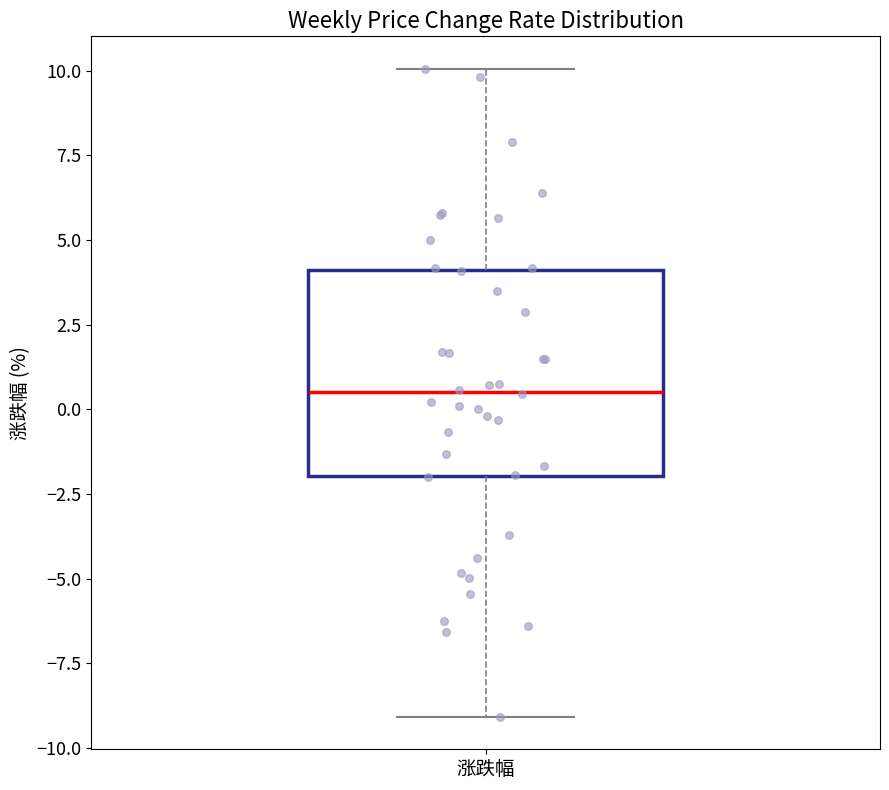

Read this box plot against the y-axis: the position of the median line, the range covered by the box, and the ends of both whiskers. The values are not printed on the chart, so give them approximately, as read against the axis.

median 0.5, box -2.0 to 4.0, whiskers -9.0 to 10.0